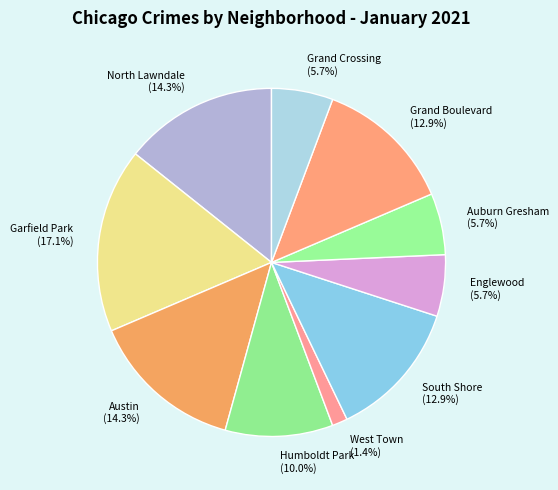

Does Garfield Park (17.1%) represent more than half of the total?

No